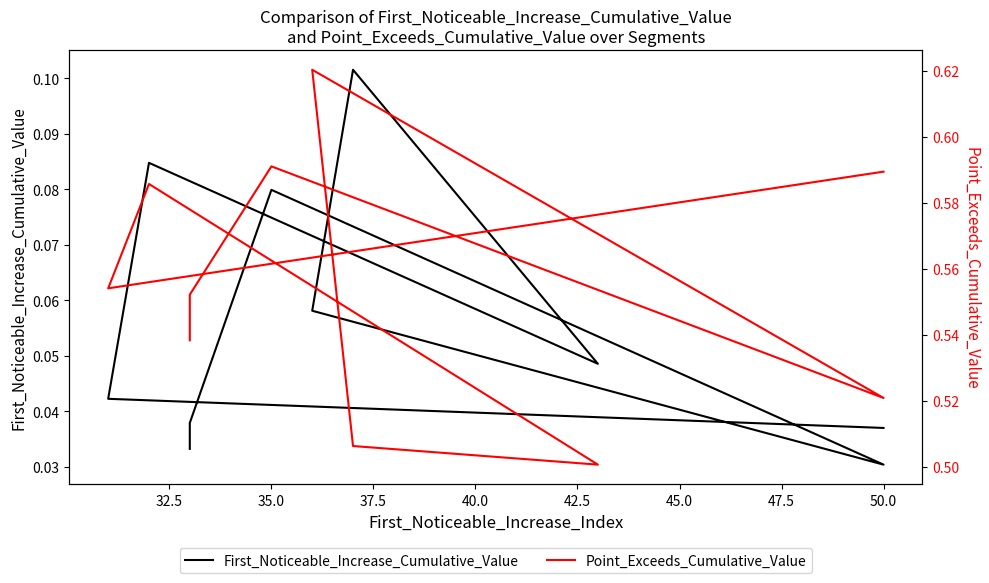

List the series in order of their peak value, highest first.

Point_Exceeds_Cumulative_Value, First_Noticeable_Increase_Cumulative_Value